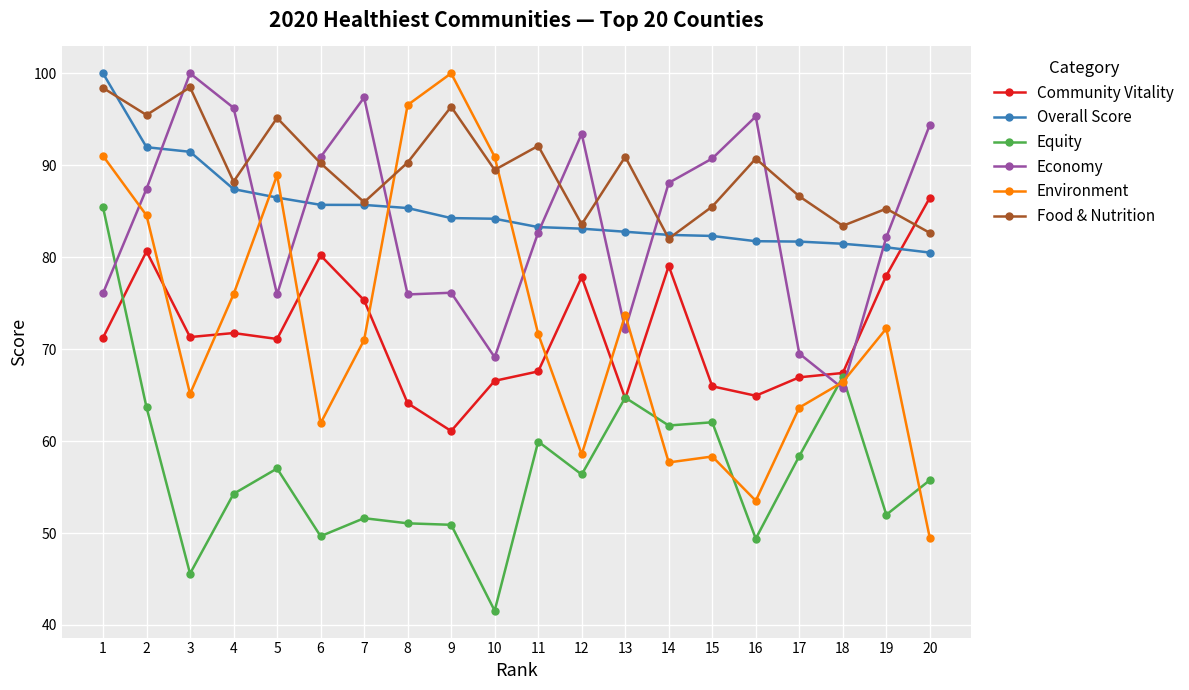

What is the average value of the Food & Nutrition series?

89.5